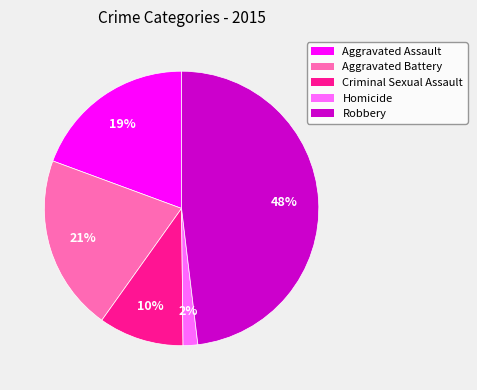

Count the number of slices in the pie.

5